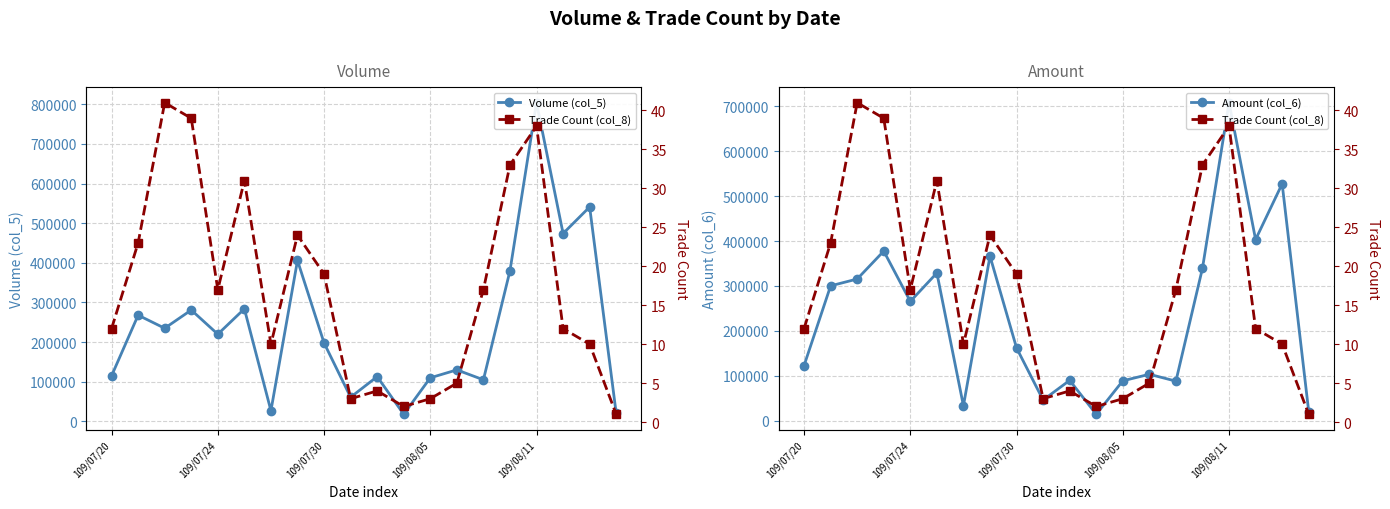

Which series has the largest range (max minus min)?

Volume (col_5)